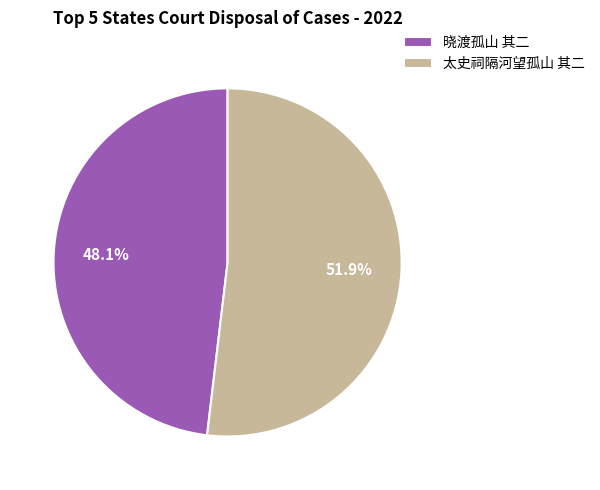

What percentage is the 晓渡孤山 其二 slice, to the nearest percent?

48%